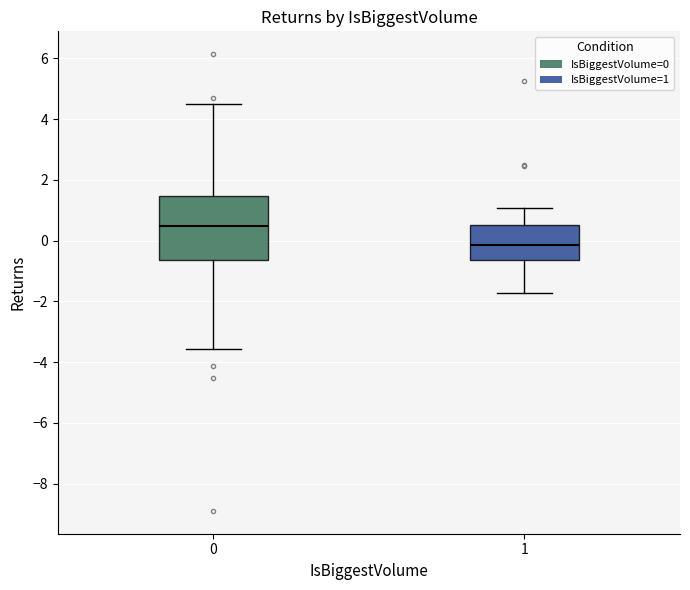

Which box has the highest median line?

0